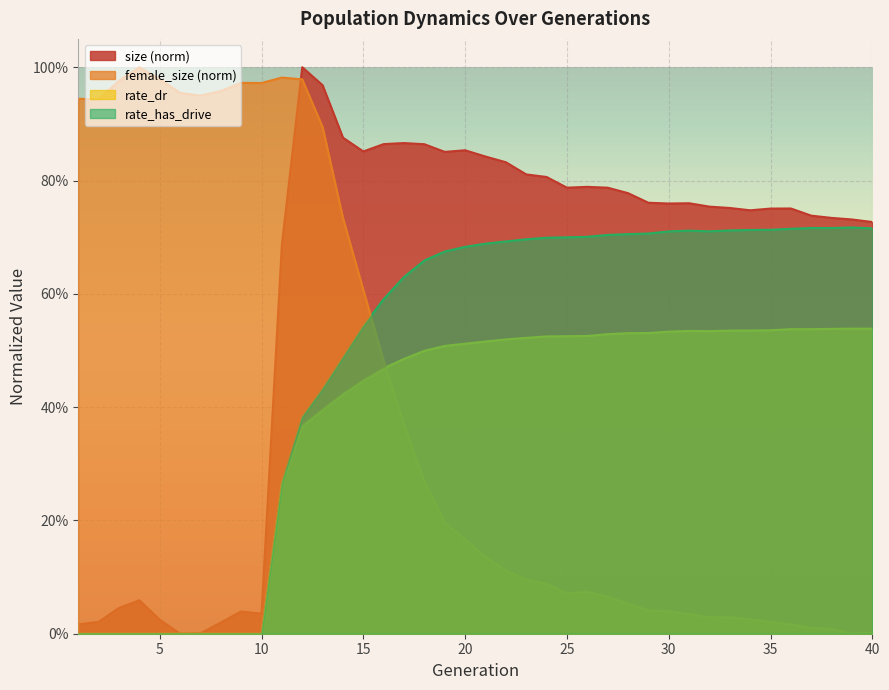

List the series in order of their peak value, highest first.

size, female_size, rate_has_drive, rate_dr